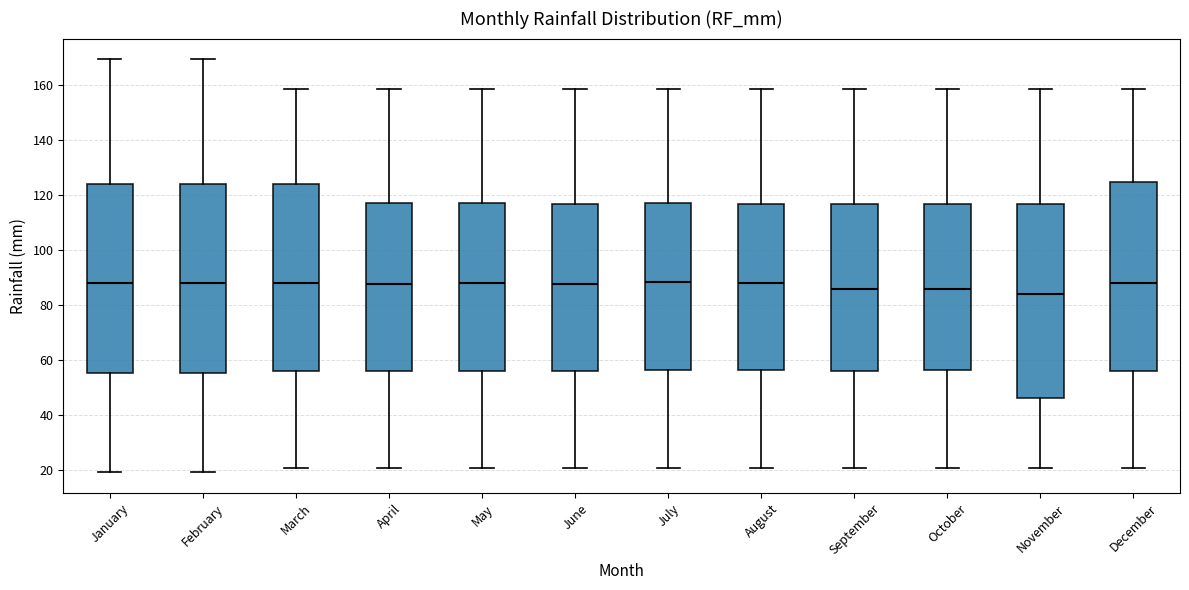

Reading left to right, read every box against the y-axis: the position of its median line, the range the box covers, and the ends of its whiskers. The values are not printed on the chart, so give them approximately, as read against the axis.

January: median 88, box 56 to 124, whiskers 20 to 170
February: median 88, box 56 to 124, whiskers 20 to 170
March: median 88, box 56 to 124, whiskers 20 to 158
April: median 88, box 56 to 118, whiskers 20 to 158
May: median 88, box 56 to 118, whiskers 20 to 158
June: median 88, box 56 to 116, whiskers 20 to 158
July: median 88, box 56 to 118, whiskers 20 to 158
August: median 88, box 56 to 116, whiskers 20 to 158
September: median 86, box 56 to 116, whiskers 20 to 158
October: median 86, box 56 to 116, whiskers 20 to 158
November: median 84, box 46 to 116, whiskers 20 to 158
December: median 88, box 56 to 124, whiskers 20 to 158